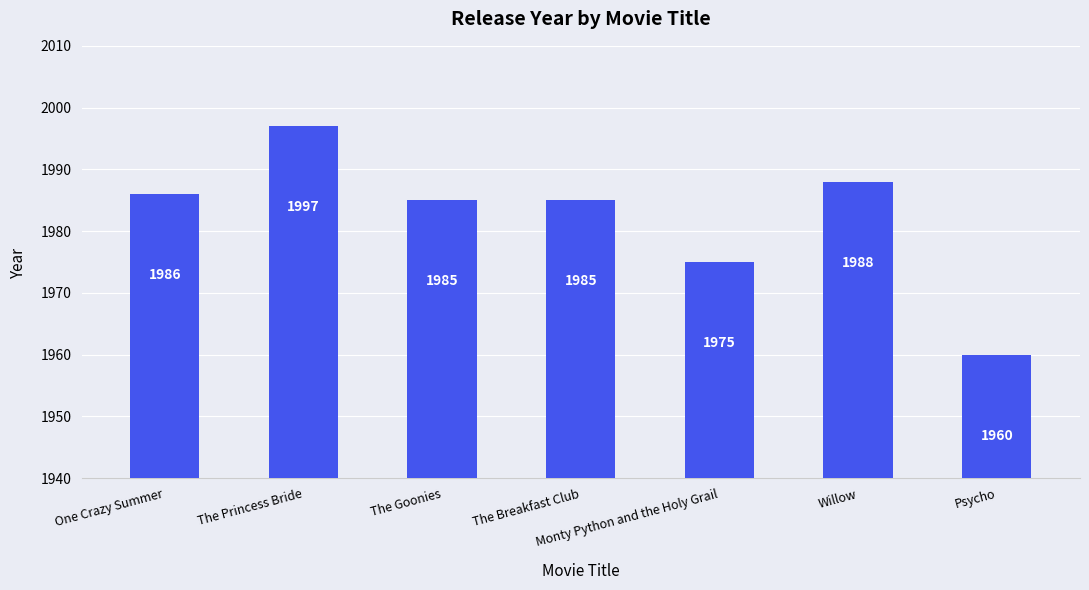

How many data points are less than 1985?

2